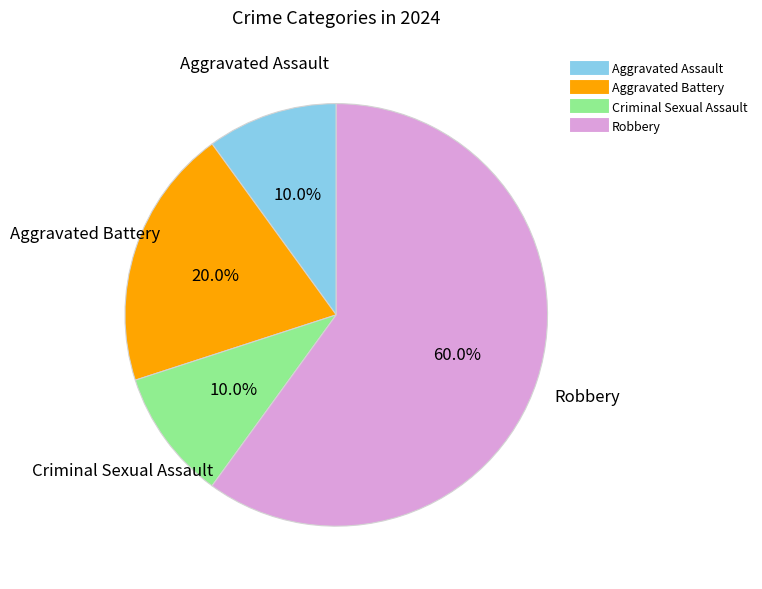

What percentage is the Robbery slice, to the nearest percent?

60%